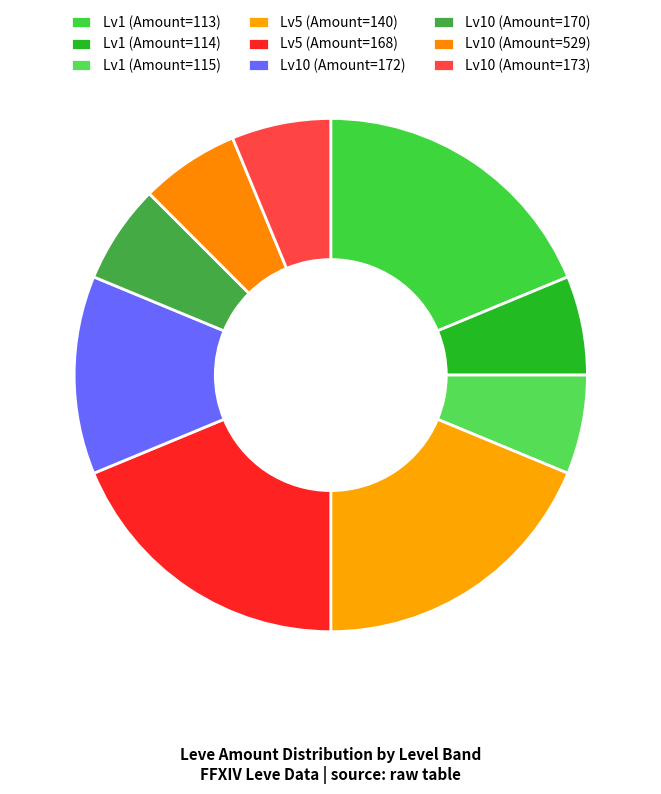

Count the number of slices in the pie.

9